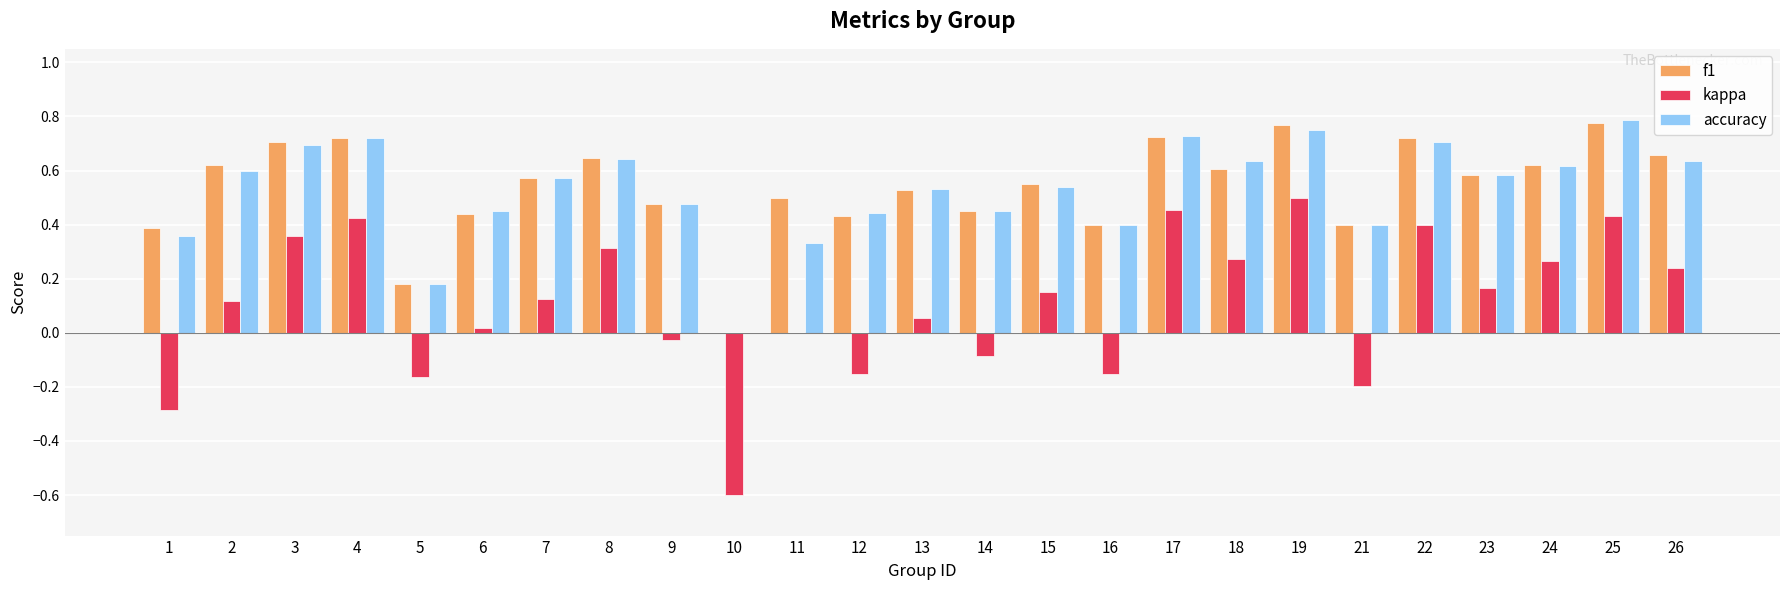

True or false: accuracy has a value of 0.4 at 21.

True